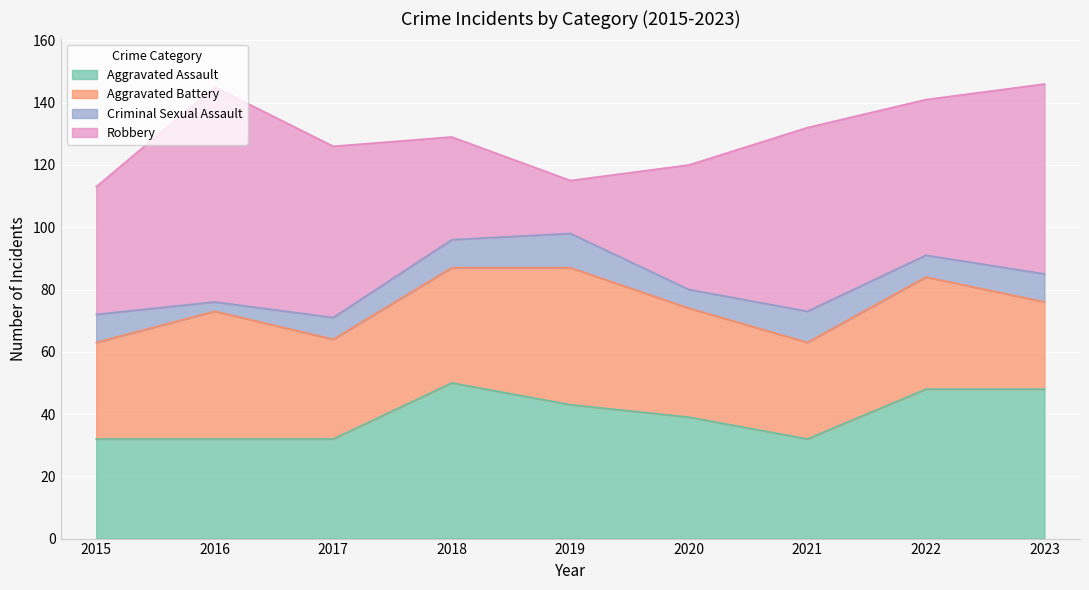

Is it true that Aggravated Assault equals 24 at 2020?

False